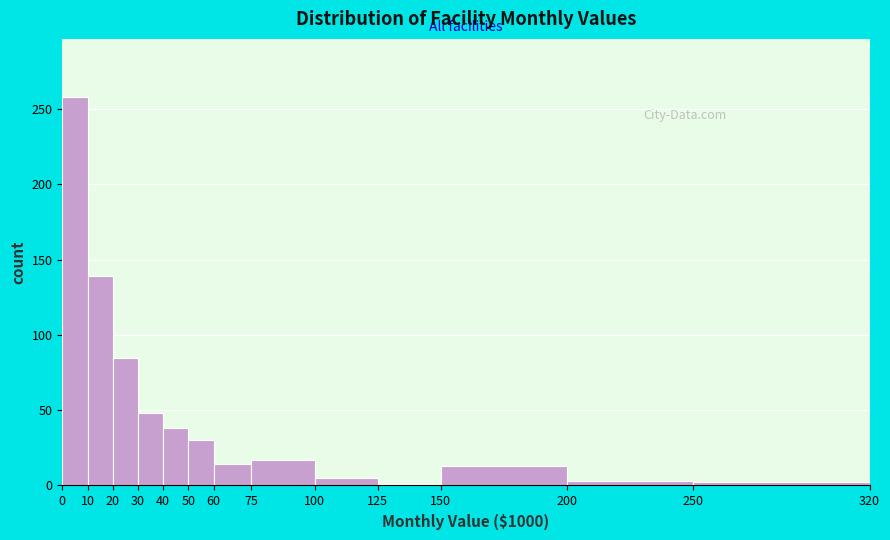

Which range on the x-axis has the tallest bar?

0 to 10